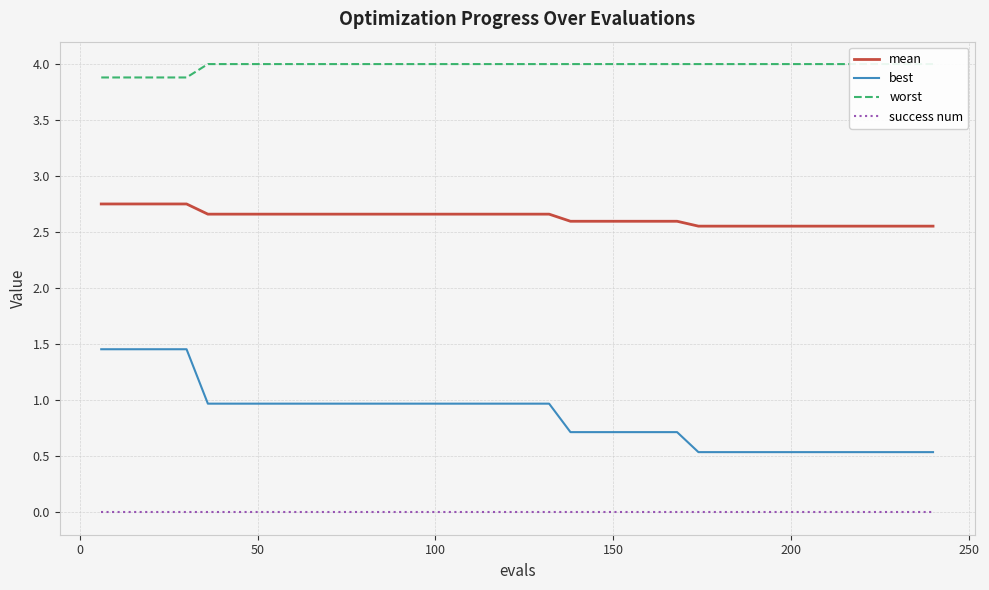

What are all the series names shown in the legend?

mean, best, worst, success num